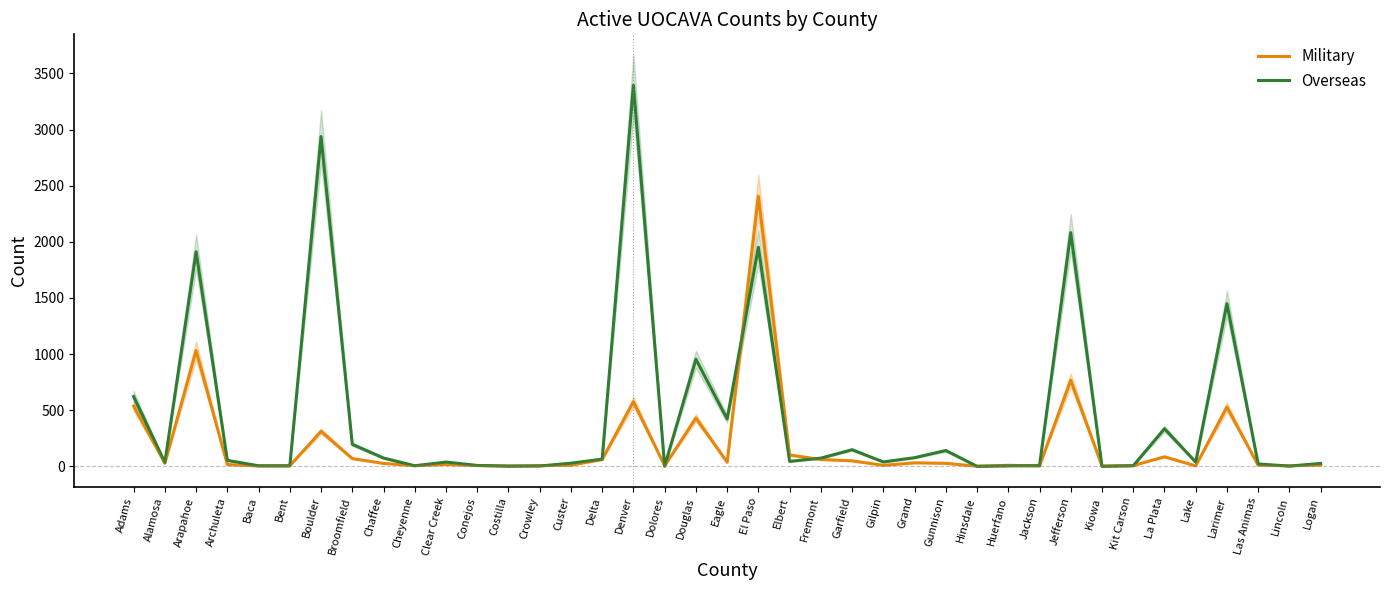

What is the value of the Military point at the 17th from the left?

576